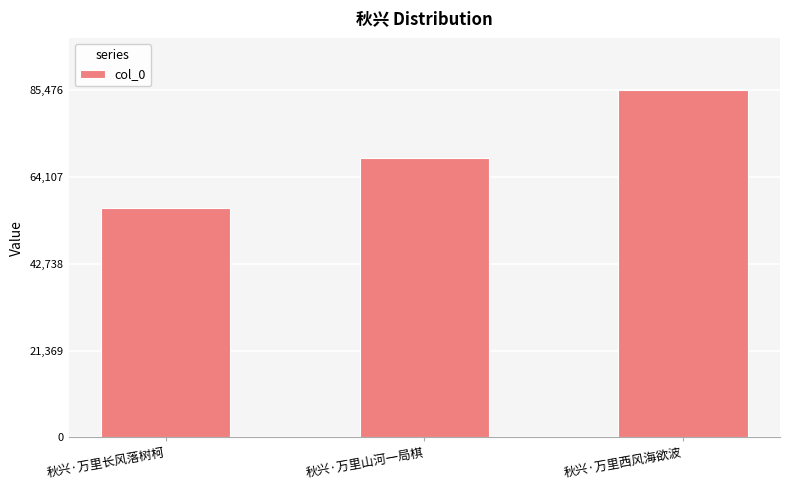

Rank the categories by value from lowest to highest.

秋兴·万里长风落树柯, 秋兴·万里山河一局棋, 秋兴·万里西风海欲波